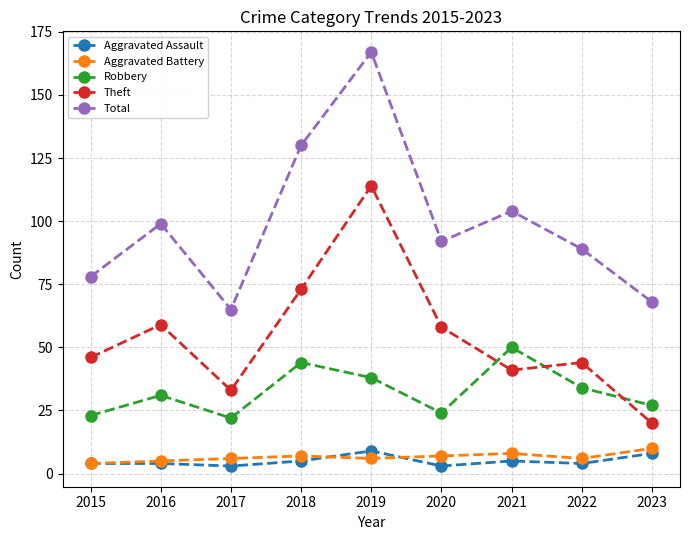

True or false: Total has more than 0 points higher than both neighbors.

True